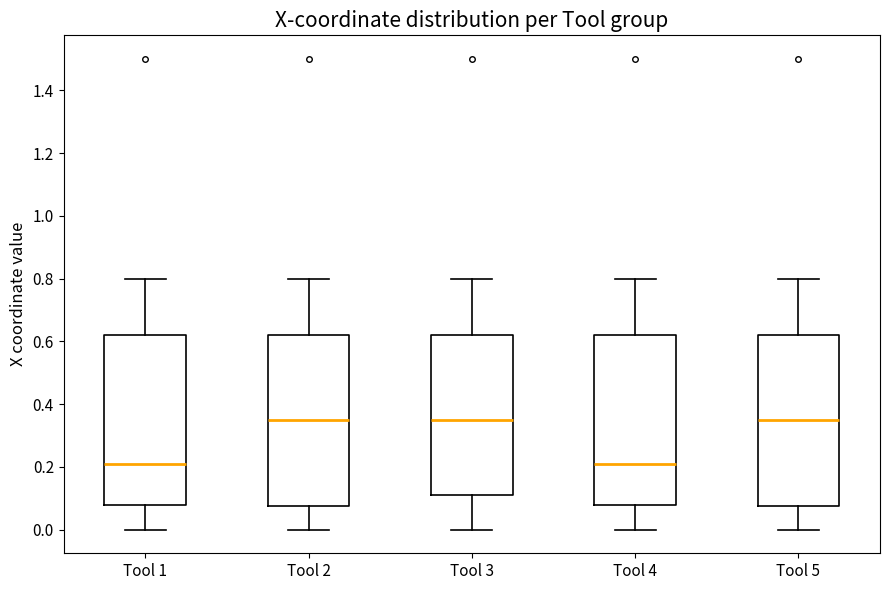

Where does the lower whisker of the box for Tool 2 end on the y-axis? The values are not printed on the chart, so give them approximately, as read against the axis.

0.00